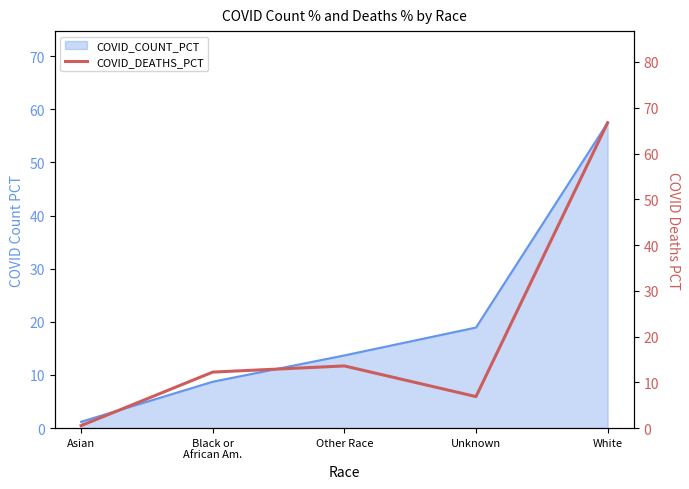

Count the number of categories in the chart.

5